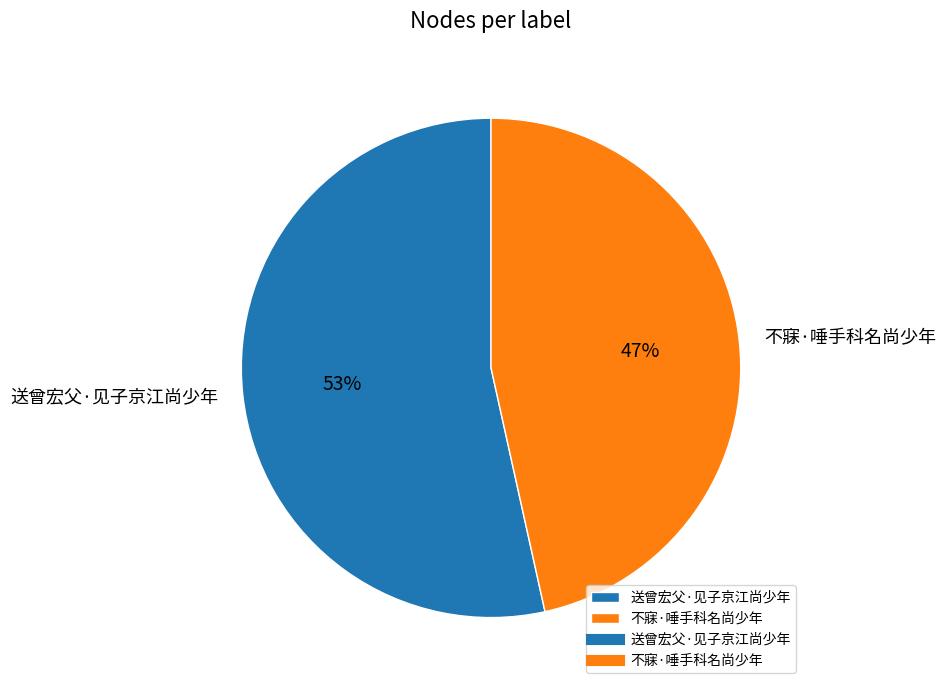

What percentage is the 送曾宏父·见子京江尚少年 slice, to the nearest percent?

53%